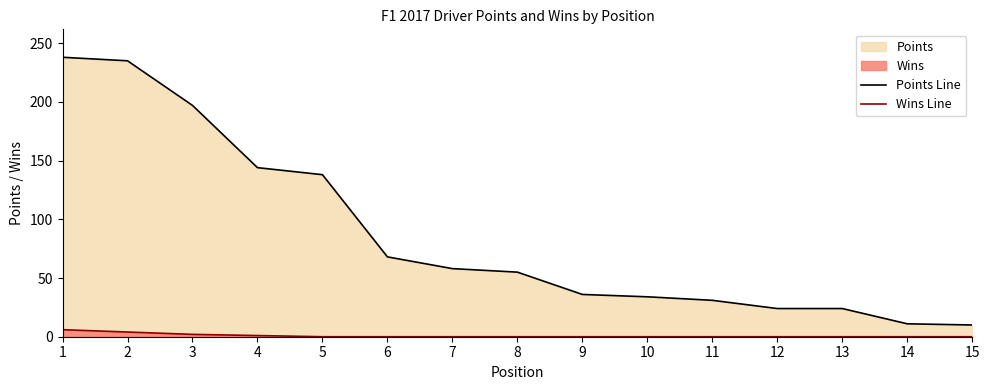

Between 8 and 14, which series saw the biggest shift?

Points Line